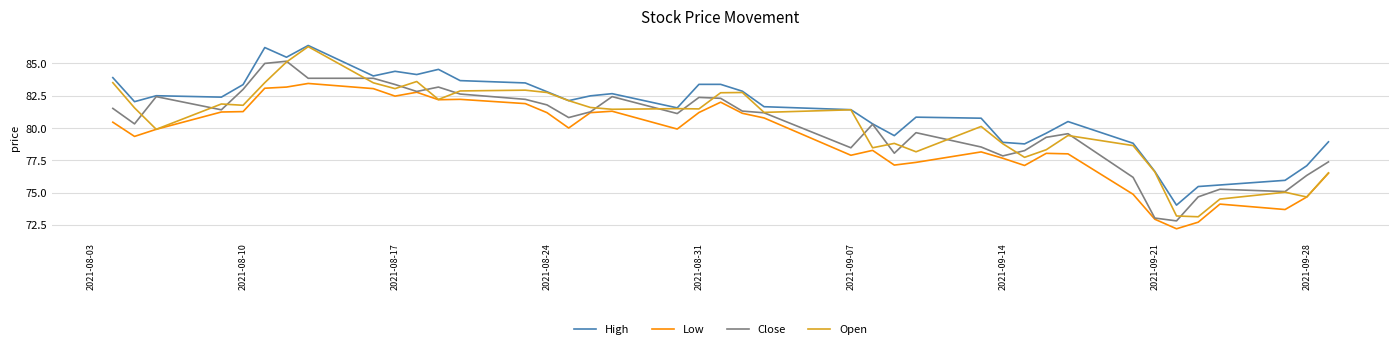

Which series has the widest spread of values?

Open